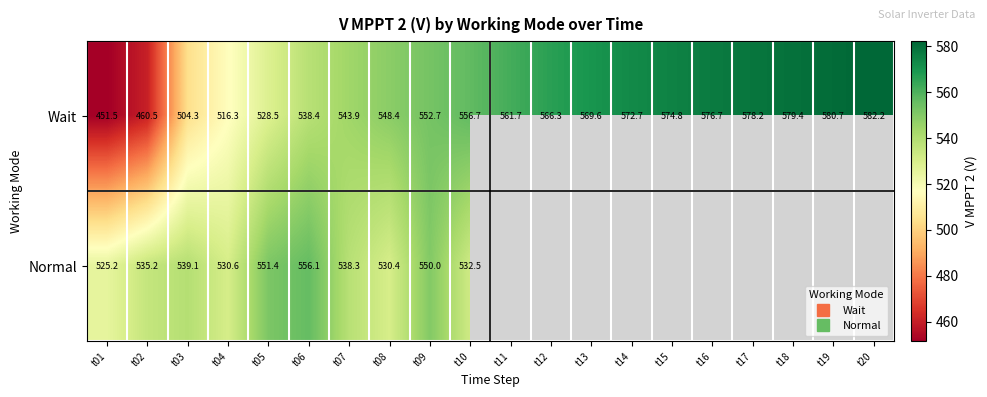

What is the smallest value displayed?

451.5